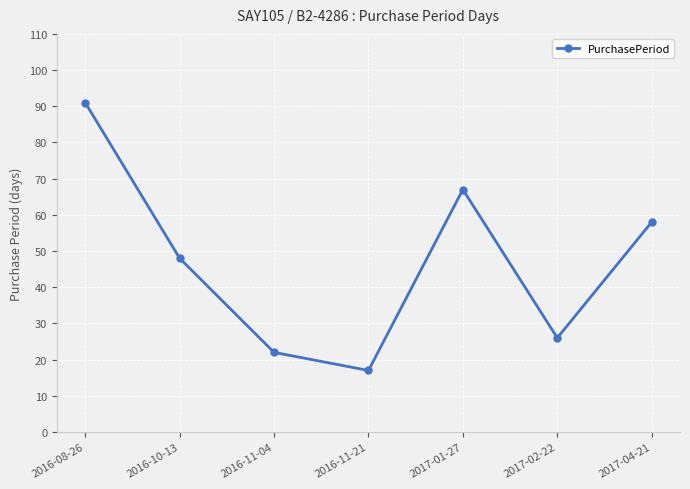

What position from the right is 2016-11-04?

5